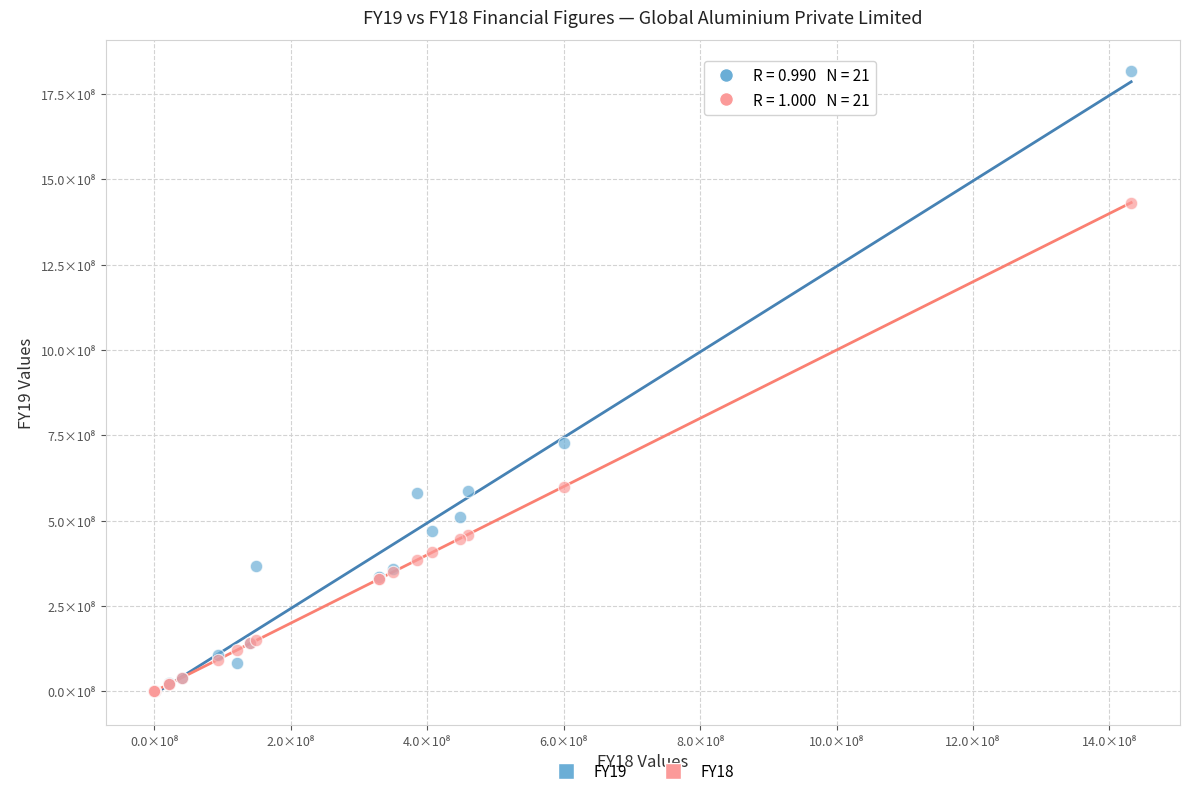

Which series contains the highest Y value?

FY19